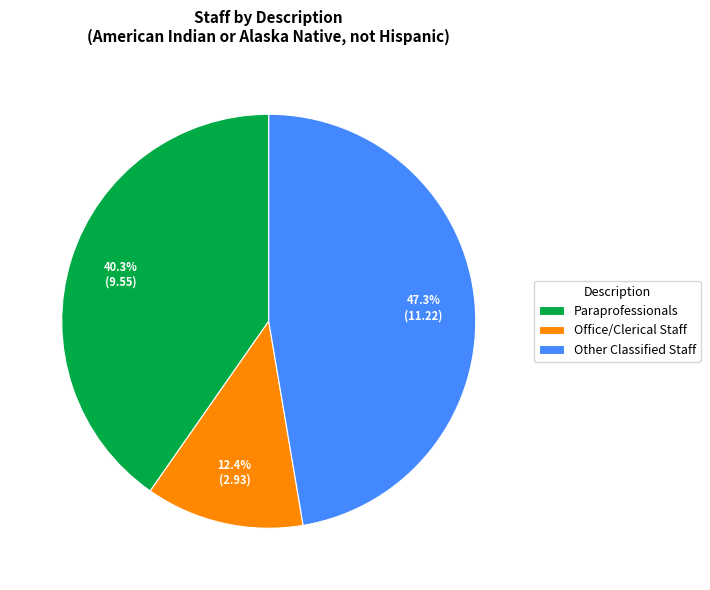

Is Paraprofessionals the majority of the pie?

No